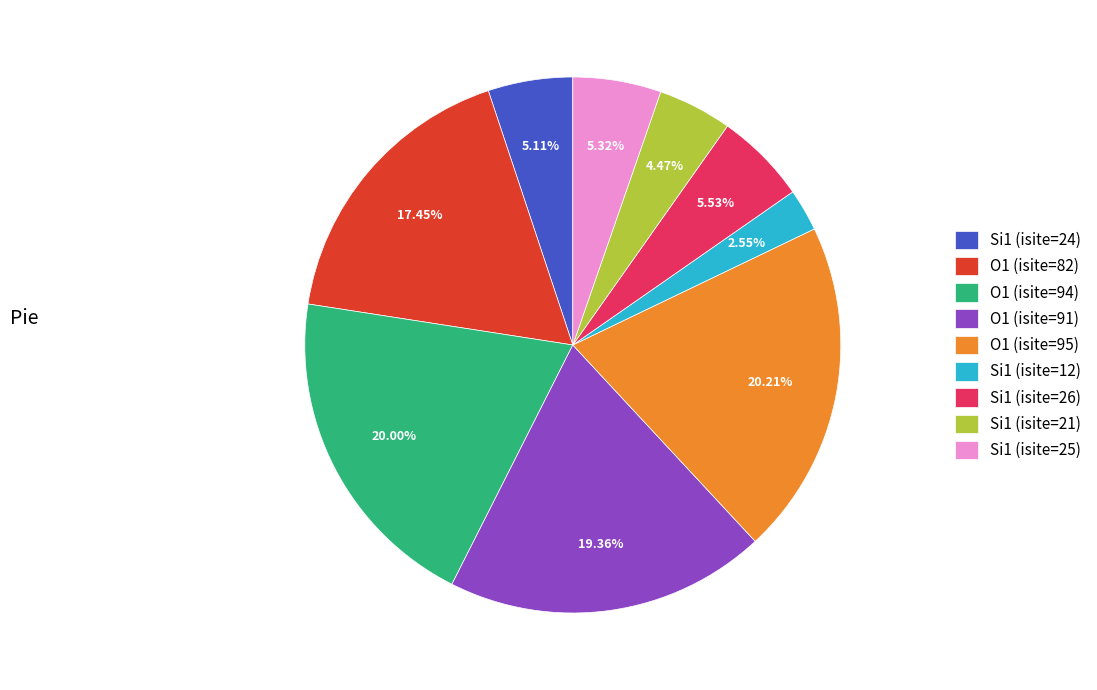

To the nearest percent, what percentage of the pie is Si1 (isite=26)?

6%